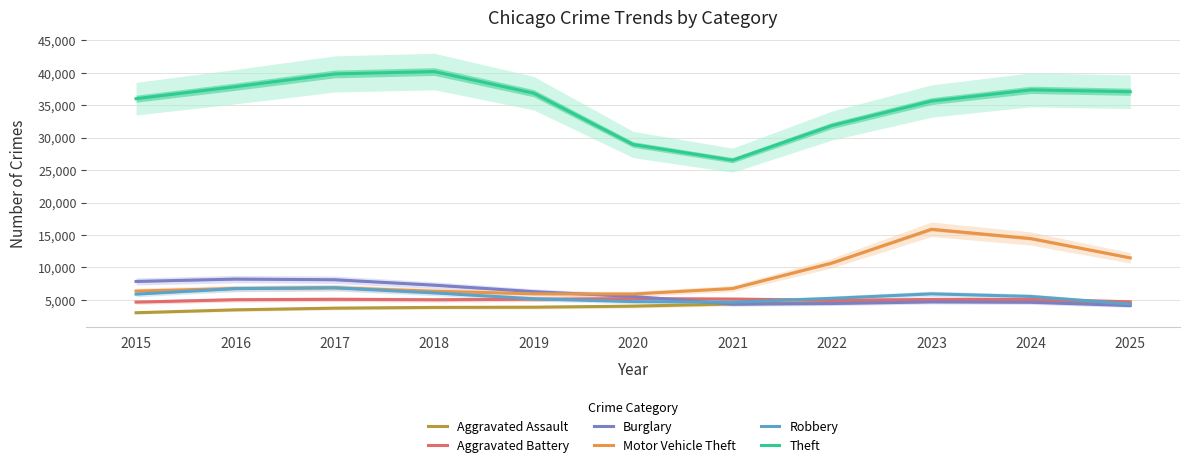

Reading left to right, extract all data points from this chart.

Aggravated Assault: 2015=3021.5	2016=3467.3	2017=3727.6	2018=3840.9	2019=3873.4	2020=4035.5	2021=4374.7	2022=4591.7	2023=4817.3	2024=4872.9	2025=4469.1
Aggravated Battery: 2015=4657.3	2016=5025.3	2017=5088.5	2018=5020.0	2019=5101.7	2020=5198.8	2021=5118.8	2022=4935.1	2023=5062.3	2024=5067.5	2025=4706.8
Burglary: 2015=7842.0	2016=8206.5	2017=8105.3	2018=7268.6	2019=6269.6	2020=5526.4	2021=4340.2	2022=4439.9	2023=4687.7	2024=4628.8	2025=4125.1
Motor Vehicle Theft: 2015=6360.1	2016=6751.6	2017=6866.7	2018=6335.0	2019=5931.0	2020=5908.0	2021=6750.7	2022=10686.0	2023=15887.1	2024=14454.3	2025=11477.6
Robbery: 2015=5887.0	2016=6733.5	2017=6860.8	2018=6077.8	2019=5168.4	2020=4737.8	2021=4646.9	2022=5240.0	2023=5931.9	2024=5529.1	2025=4359.8
Theft: 2015=36009.4	2016=37864.4	2017=39825.7	2018=40195.5	2019=36858.1	2020=28944.4	2021=26531.9	2022=31875.8	2023=35643.8	2024=37376.6	2025=37082.4